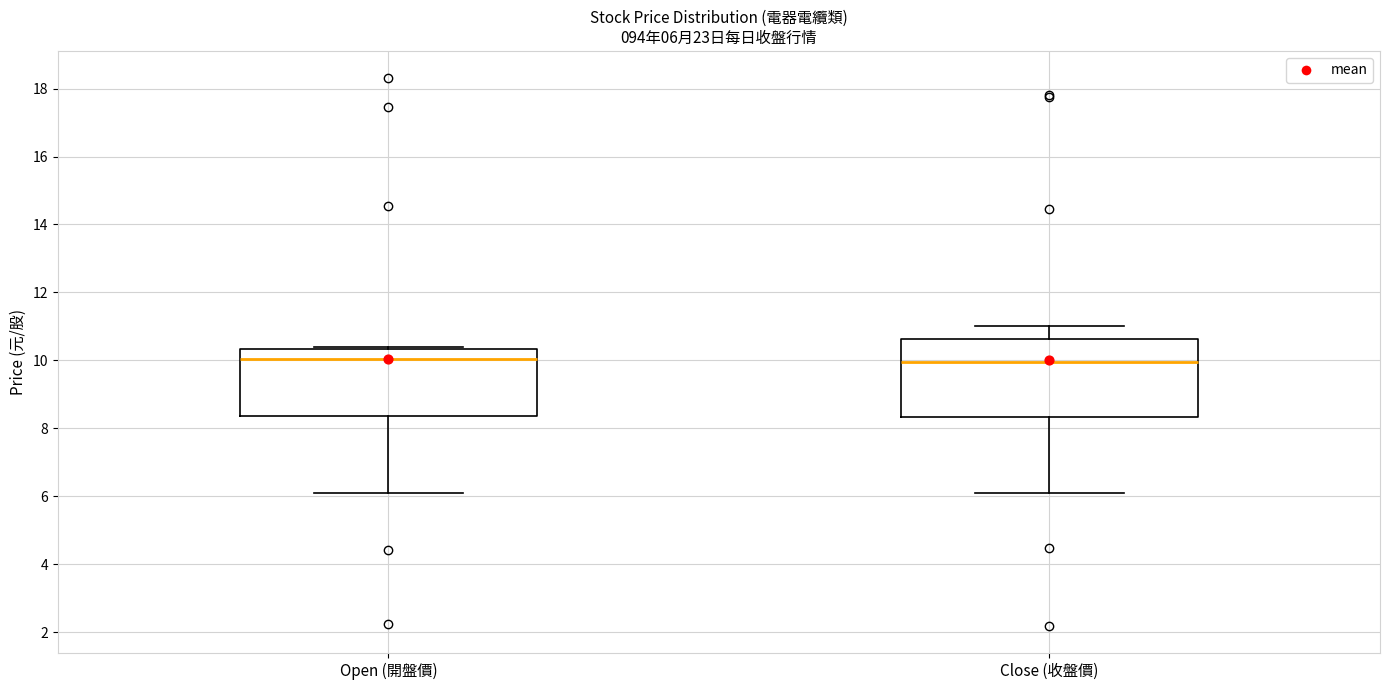

Which box is the tallest, from its lower edge to its upper edge?

Close (收盤價)